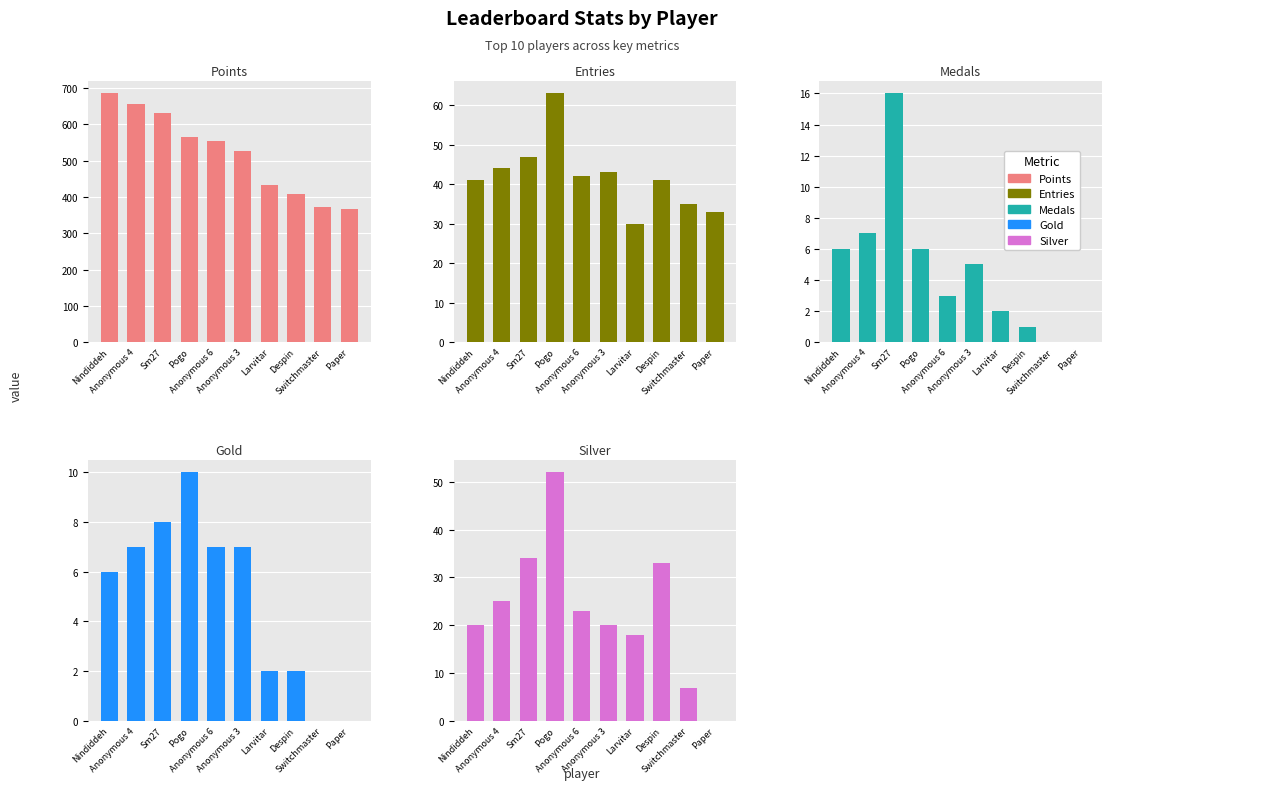

Is the value of Gold at Anonymous 4 greater than the value of Entries at Despin?

No